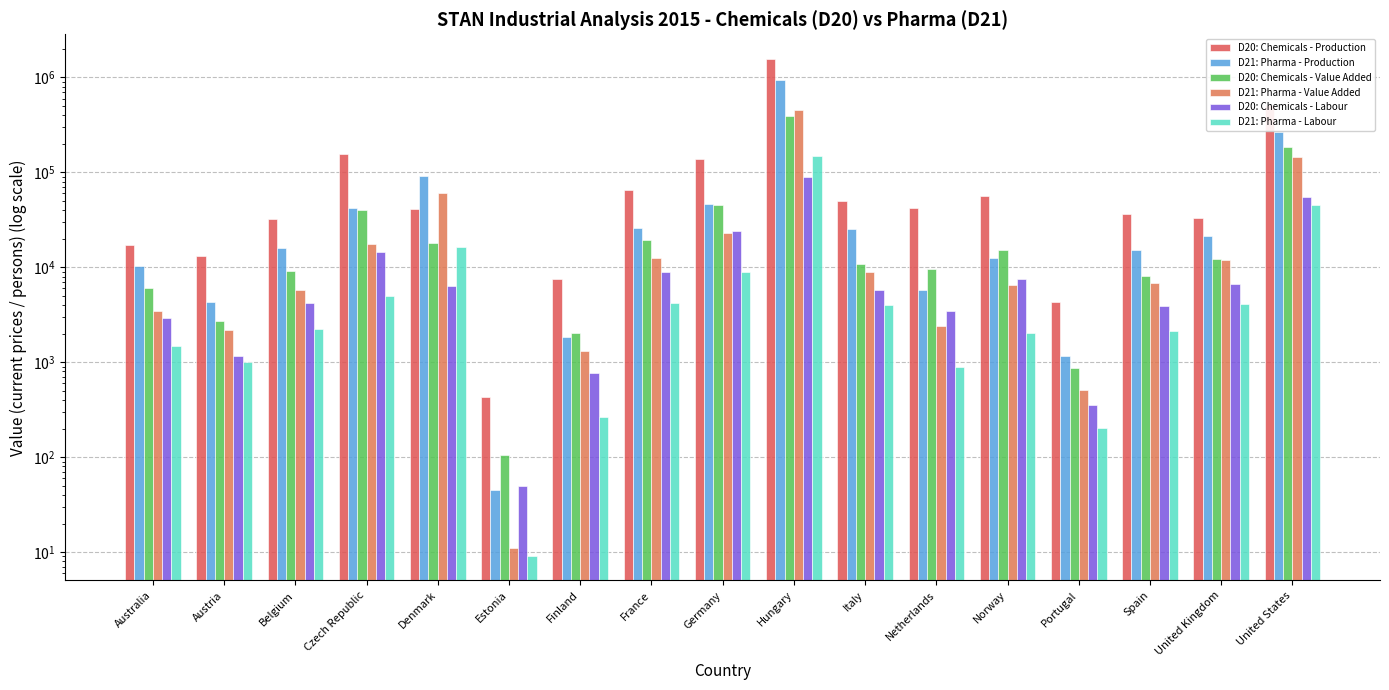

Count the number of data series in this chart.

6